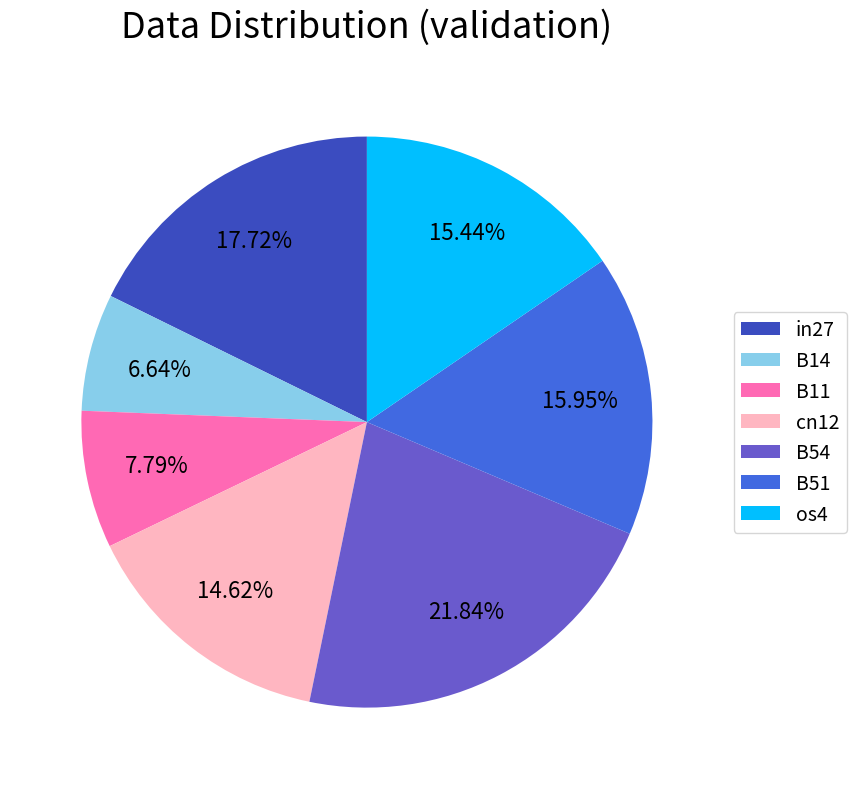

What is the largest slice in the pie chart?

B54